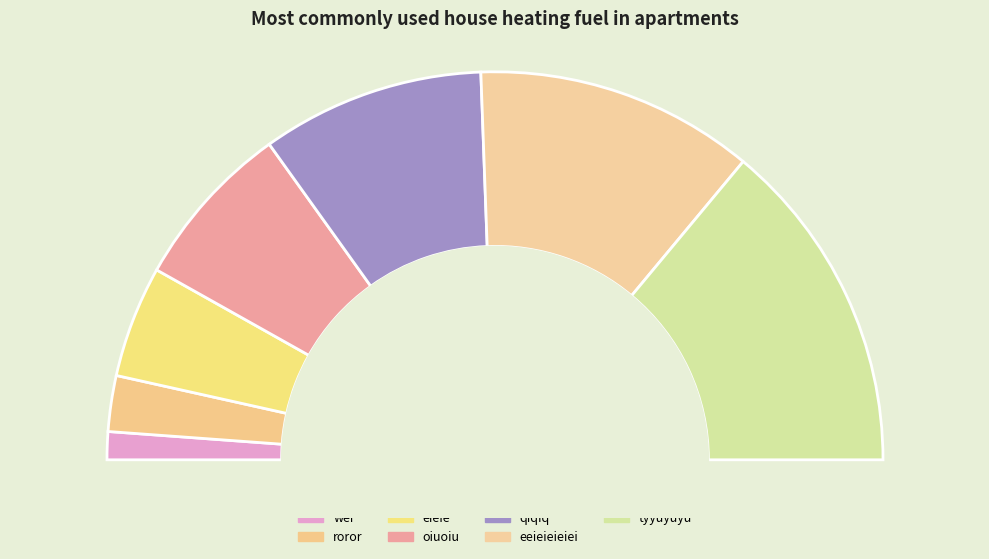

Combined, what portion of the pie is oiuoiu and tyyuyuyu?

42.9%